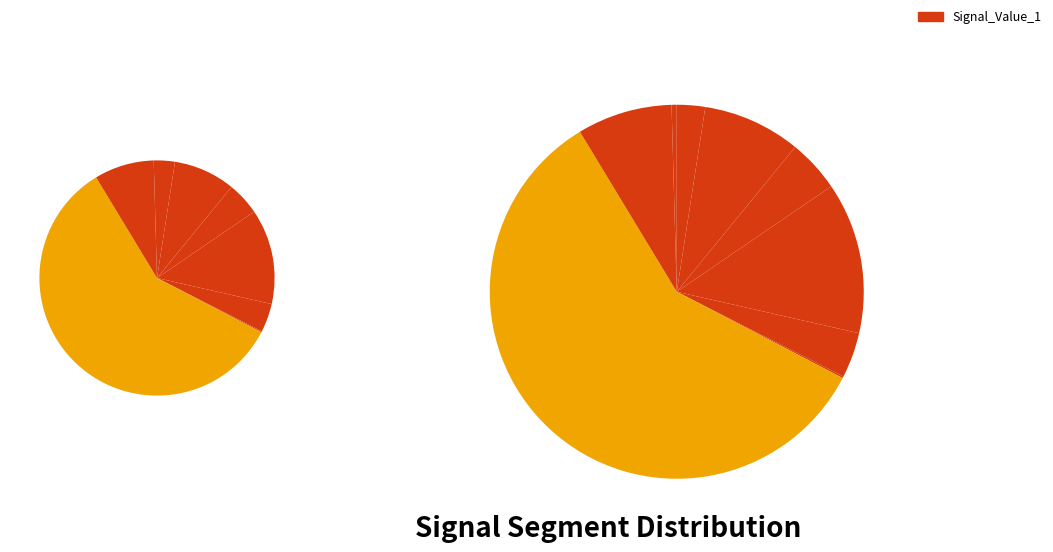

Is signal segment 9 the majority of the pie?

No